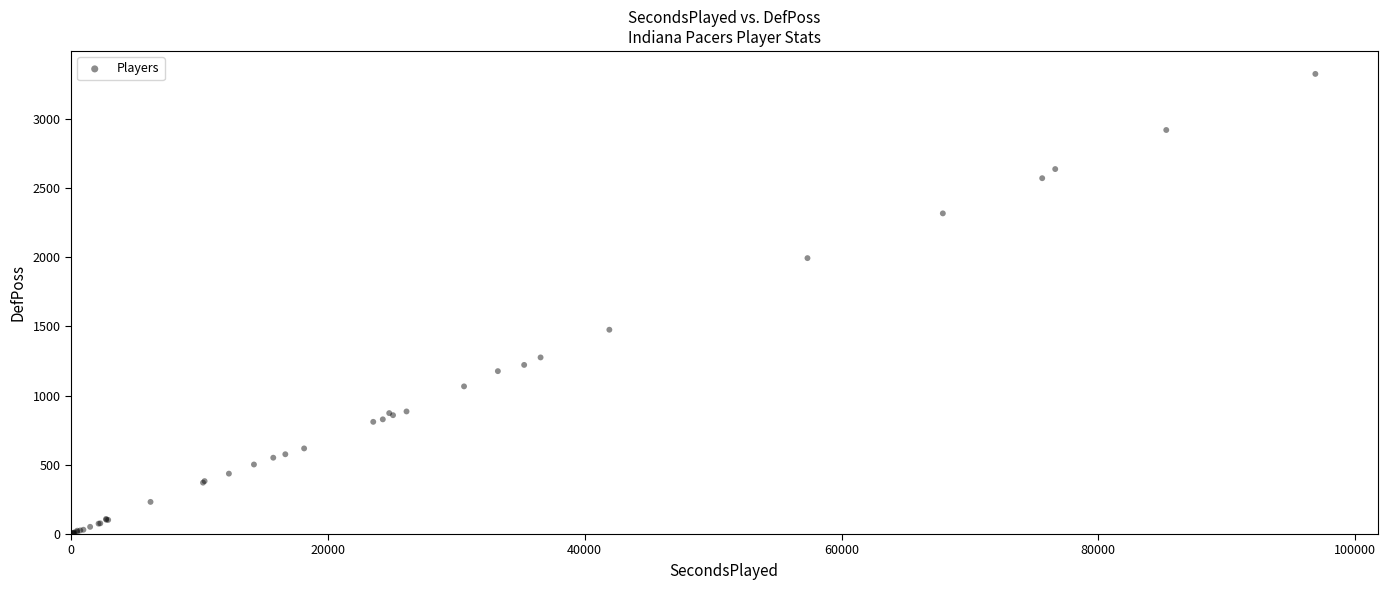

What Y value in the scatter plot is closest to 1663?

1475